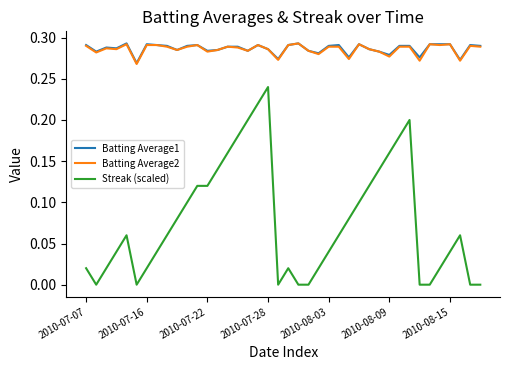

True or false: Batting Average2 and Streak (scaled) intersect in this chart.

False